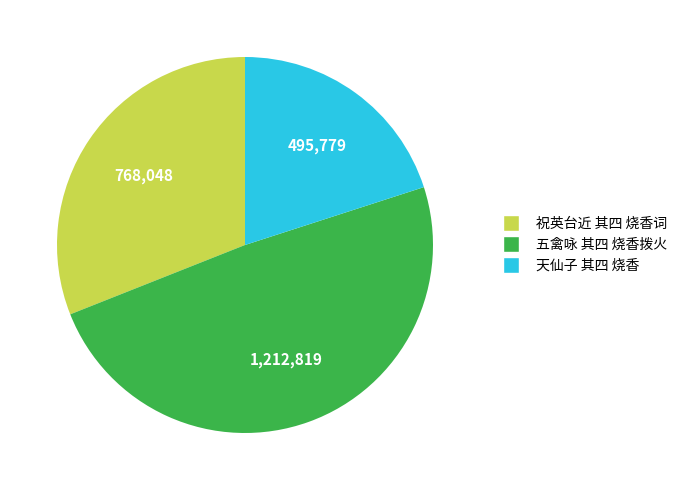

Rank the categories by value from lowest to highest.

天仙子 其四 烧香, 祝英台近 其四 烧香词, 五禽咏 其四 烧香拨火